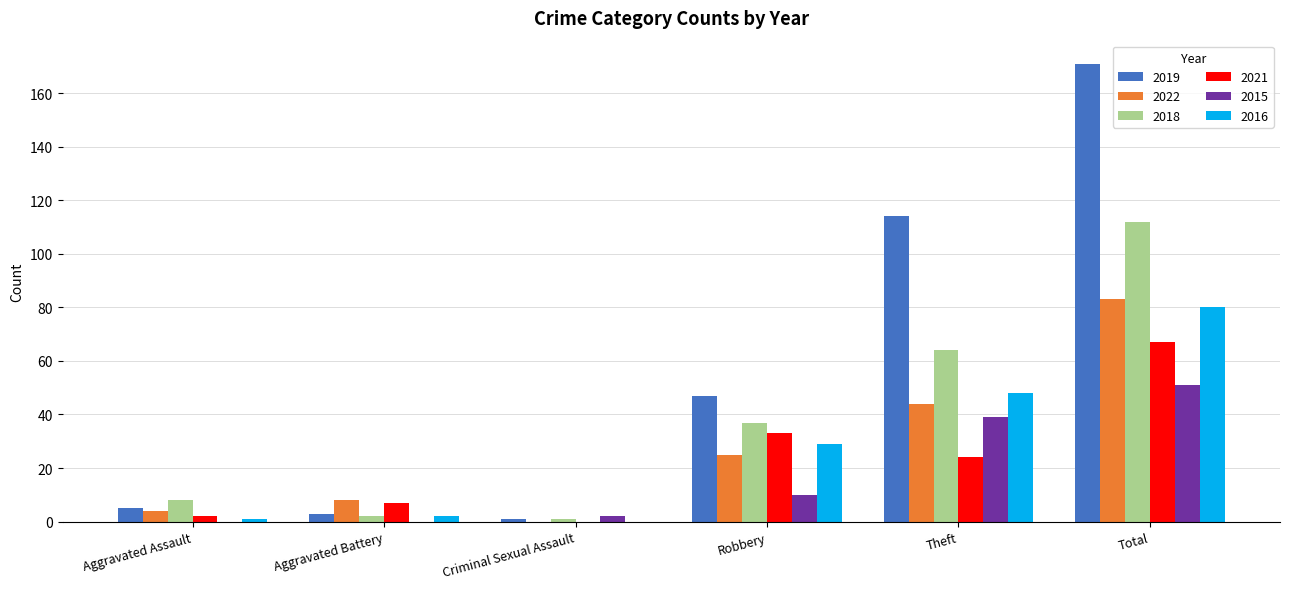

Which label corresponds to the largest value in the chart?

Total